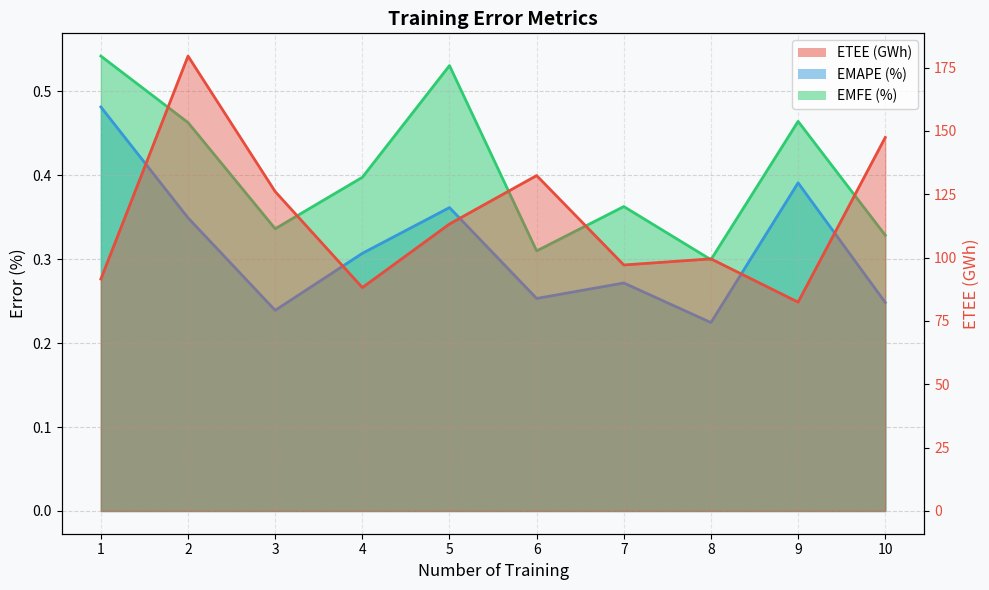

What is the value of the ETEE (GWh) point at the 5th from the left?

113.3